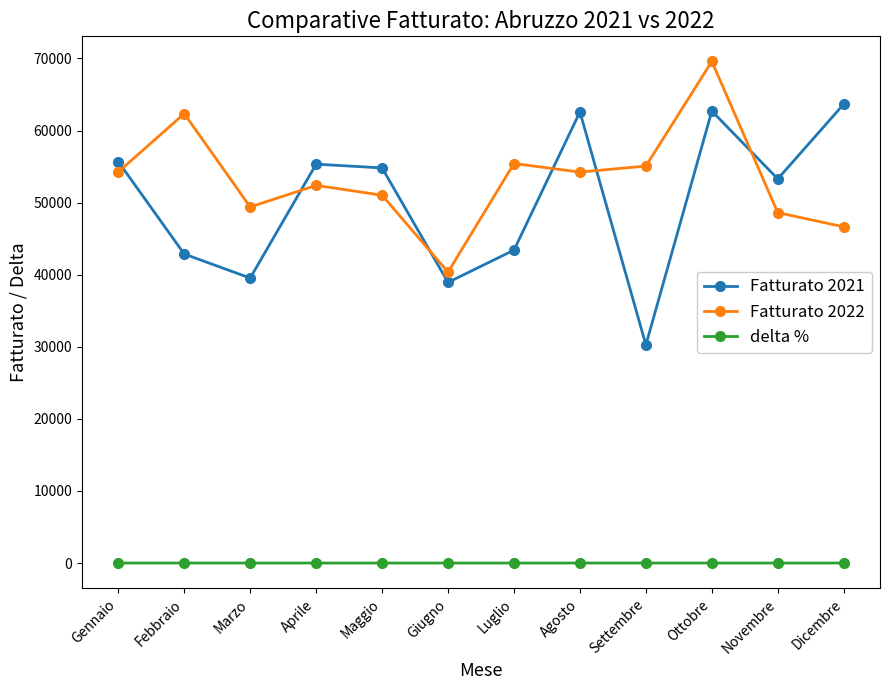

Does the chart have visible grid lines?

No